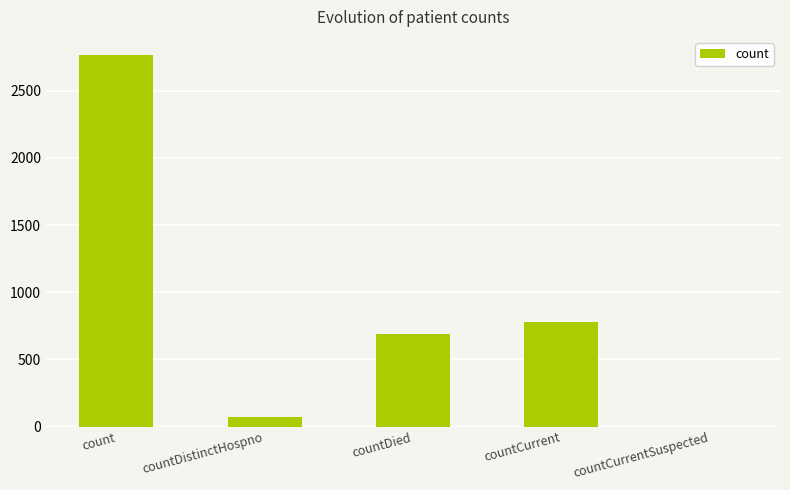

The value at countCurrent is 176. True or false?

False